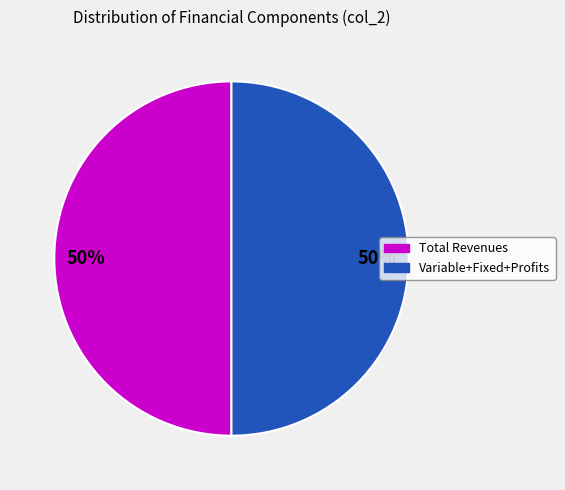

To the nearest percent, what is the average slice percentage?

50%